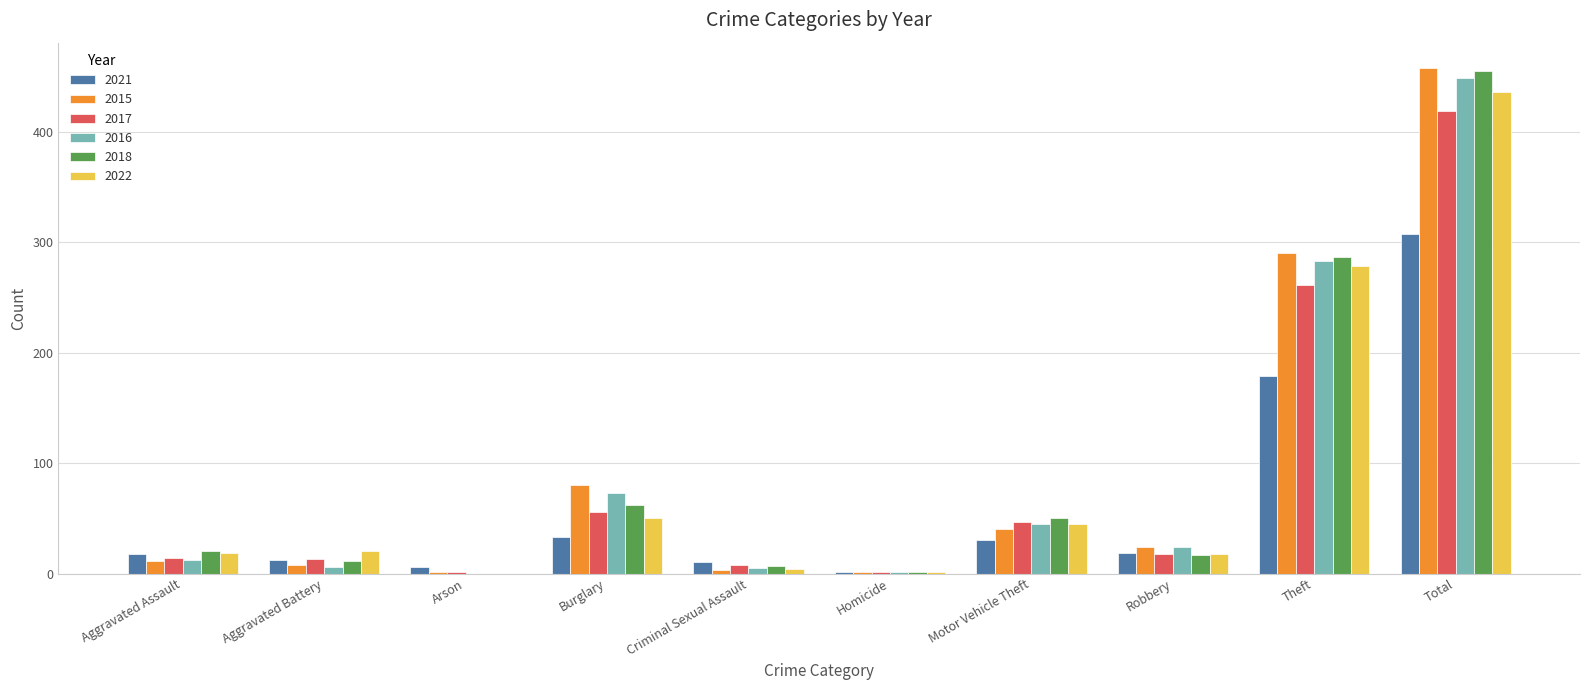

The 2018 series shows 26 at Motor Vehicle Theft. True or false?

False